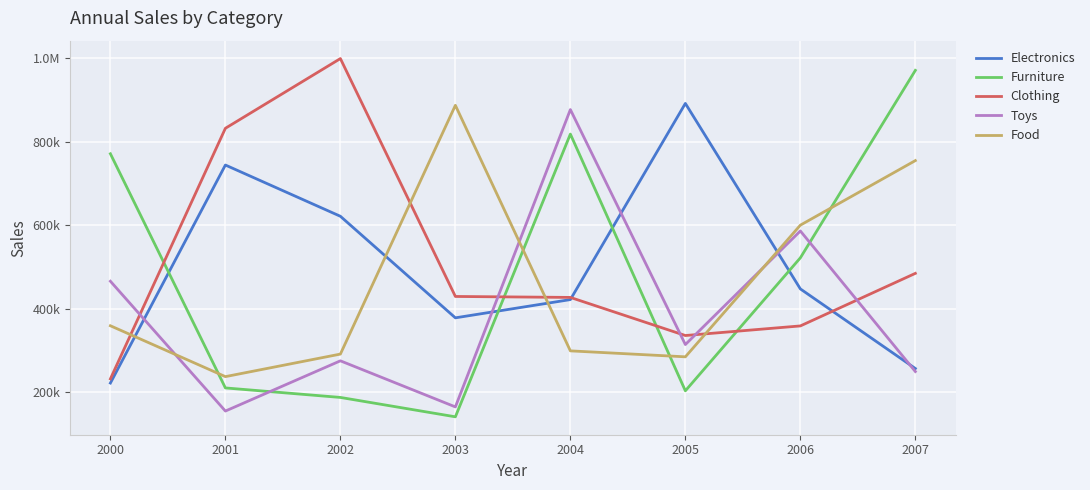

What is the minimum value shown in the chart?

141090